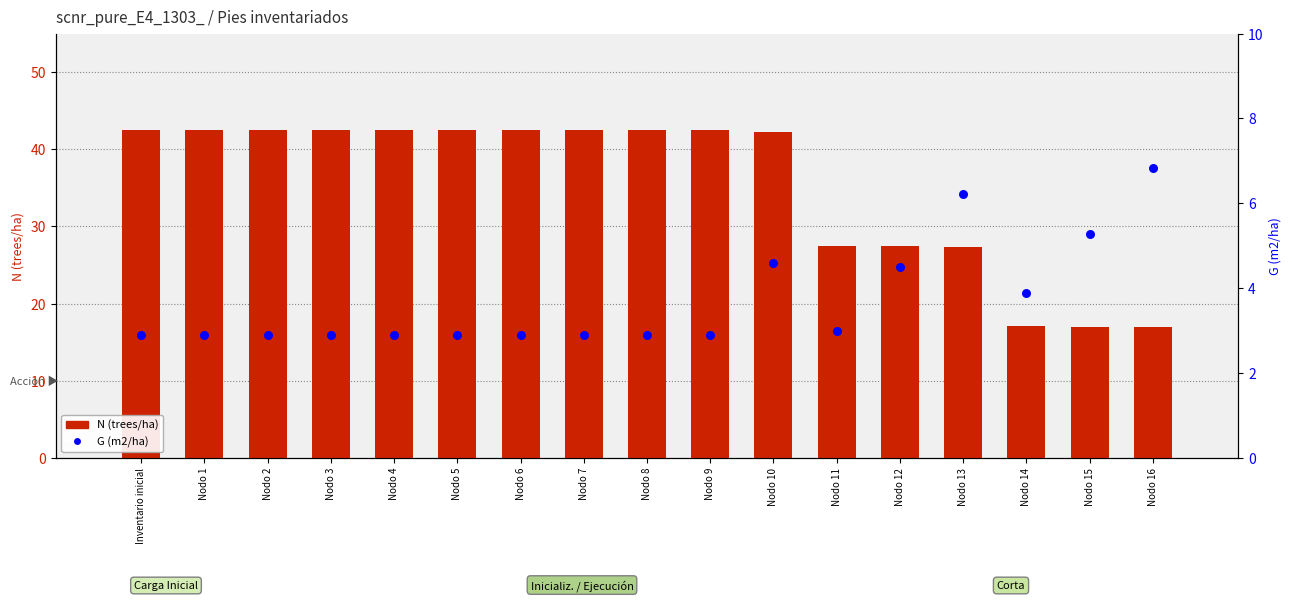

What is the total value across all series at Nodo 6?

45.3